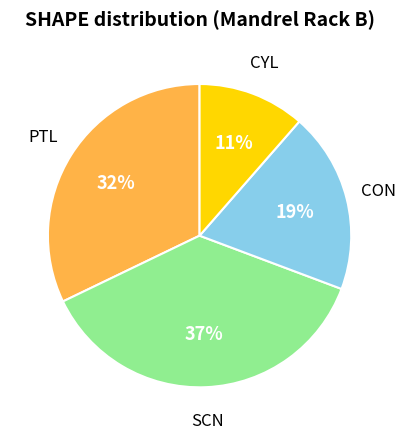

To the nearest percent, what is the difference between the largest and smallest slice percentages?

26%